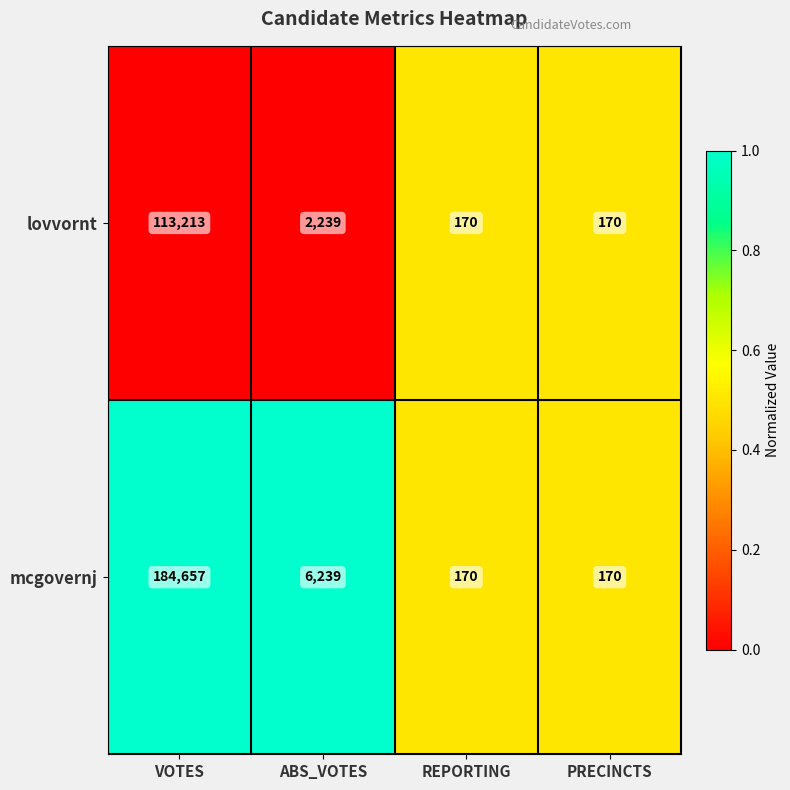

Which series has the widest spread of values?

mcgovernj